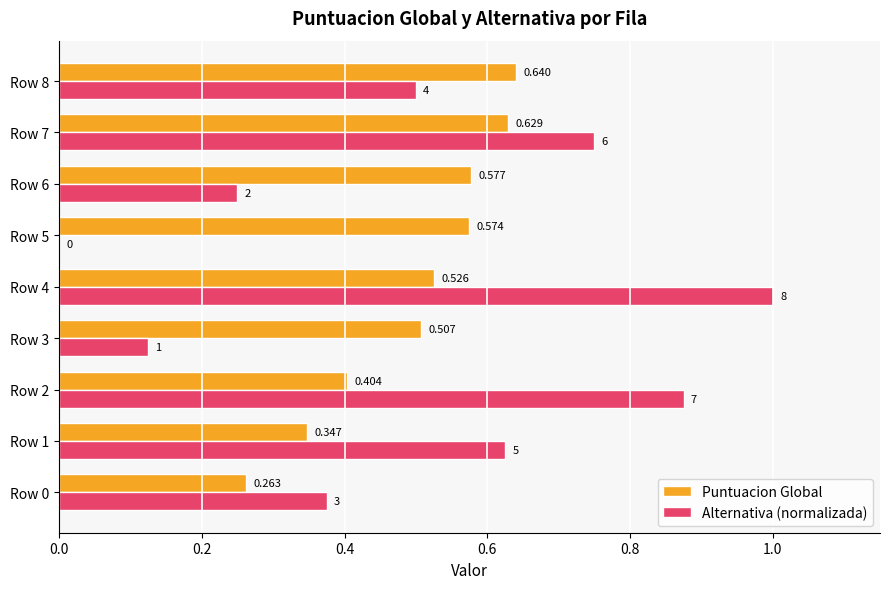

What is the sum of all Puntuacion Global values?

4.5